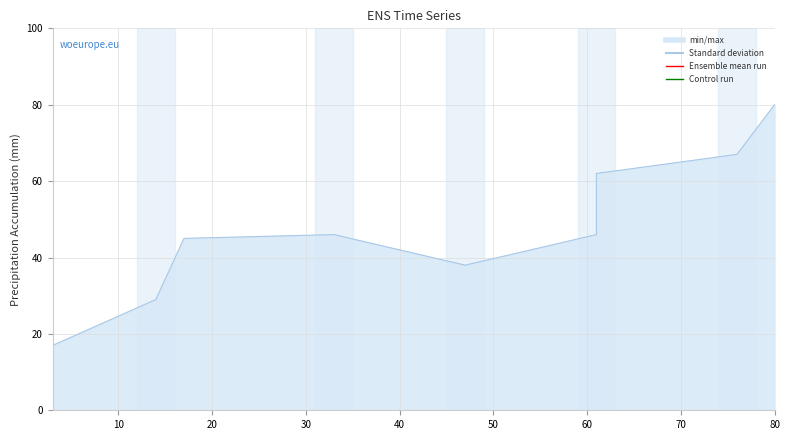

How many lines are shown in the chart?

1